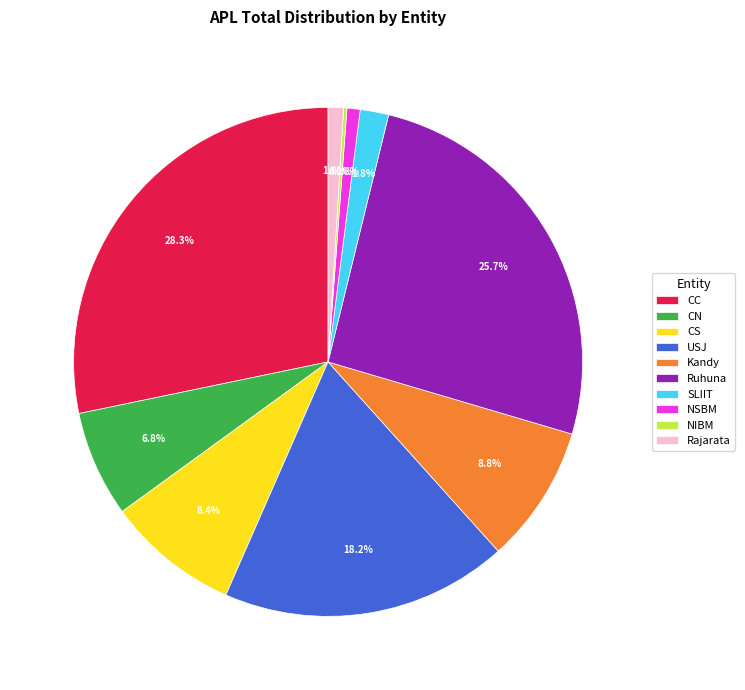

To the nearest percent, what is the average slice percentage?

10%